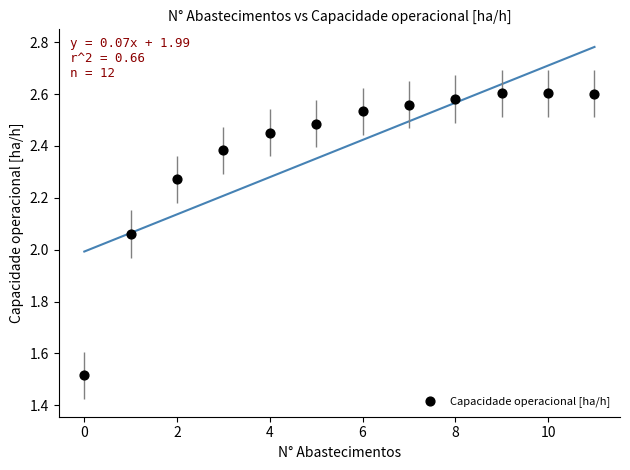

What is the range of Y values (max minus min)?

1.1